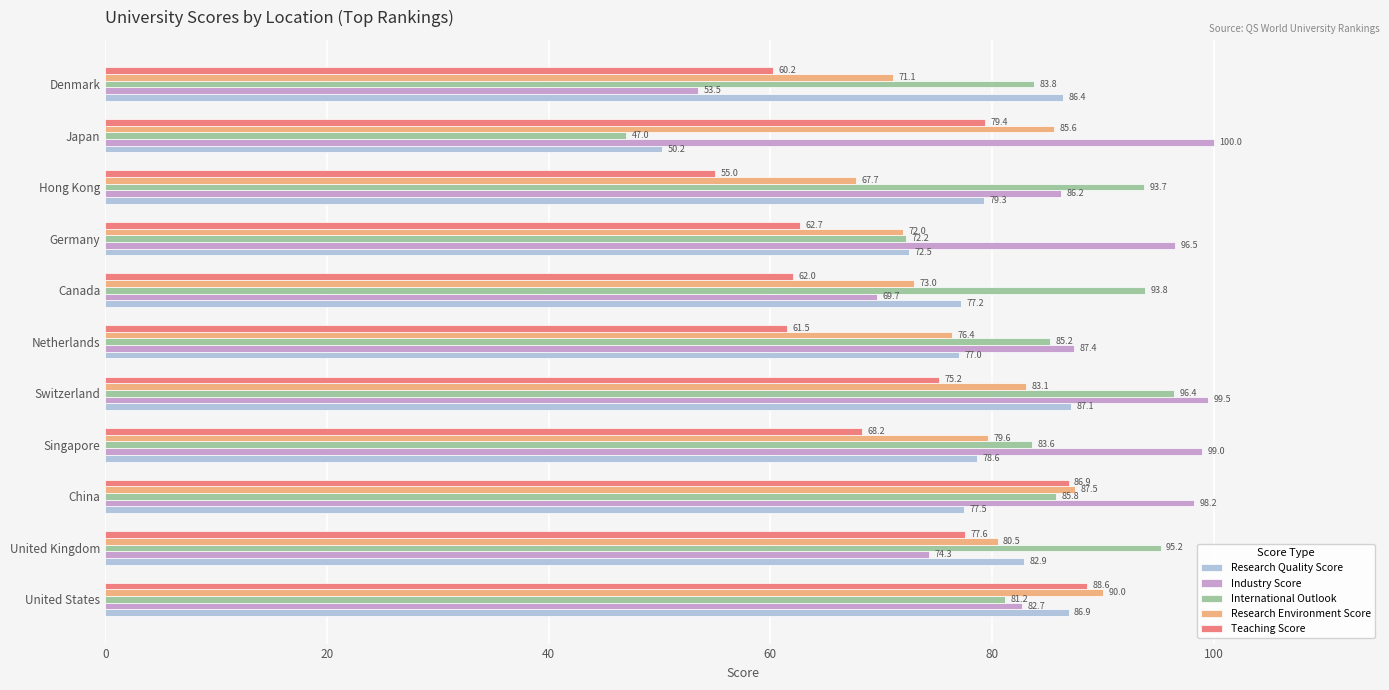

What is the difference between the Research Quality Score values at Denmark and Singapore?

7.8